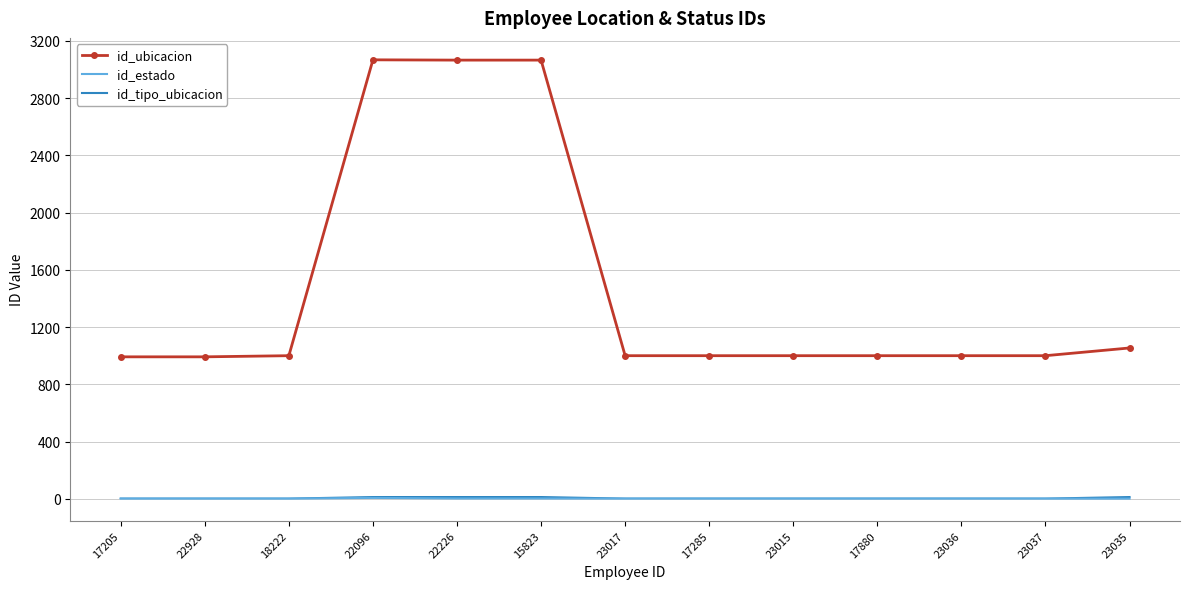

True or false: id_tipo_ubicacion has a value of 12 at 22226.

True